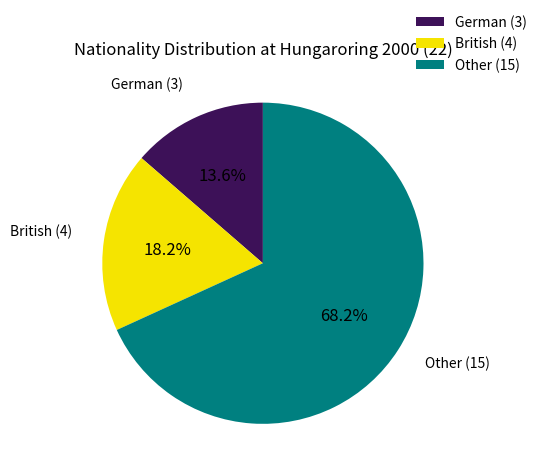

Is there any slice that represents more than half of the pie?

Yes